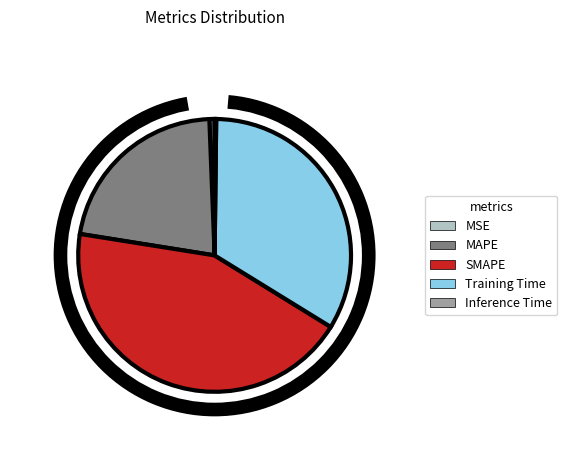

To the nearest percent, what portion does Training Time represent?

34%